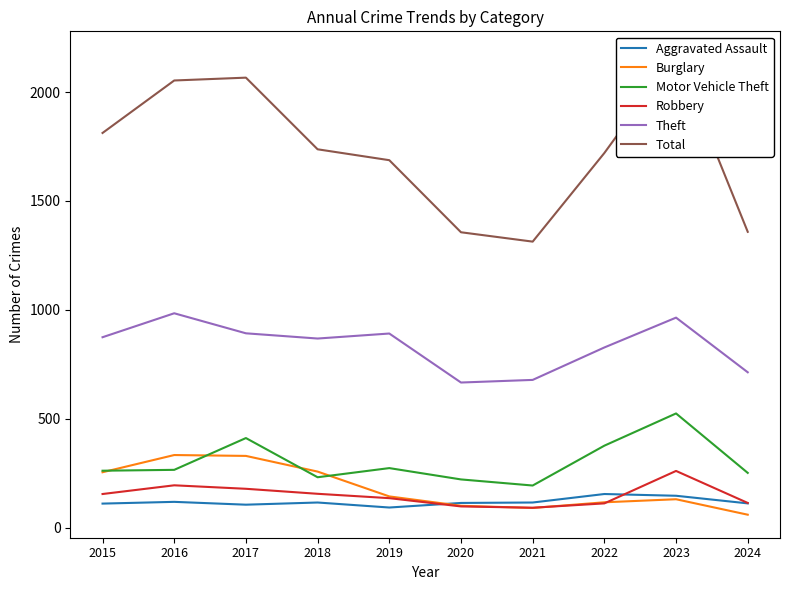

True or false: Theft has more than 1 points higher than both neighbors.

True